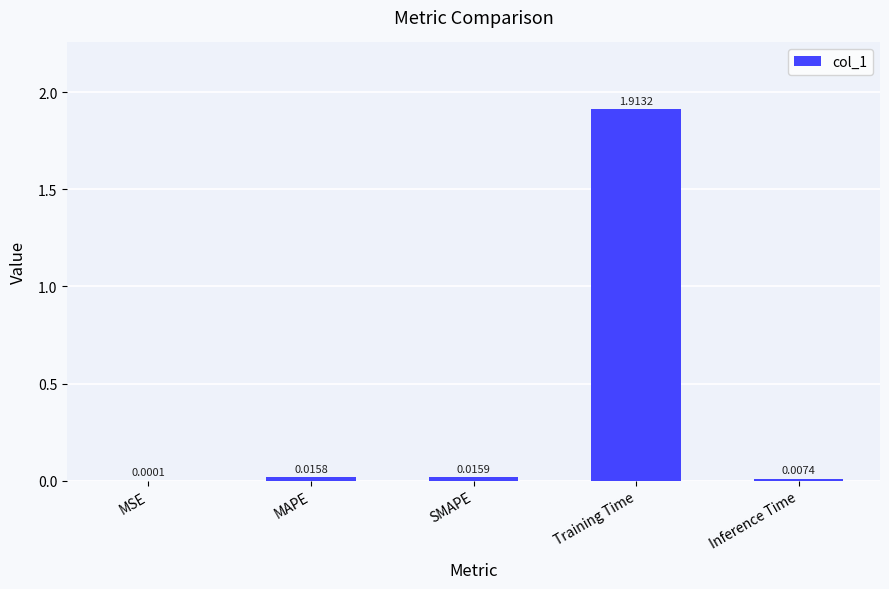

What is the sum of all values?

2.0